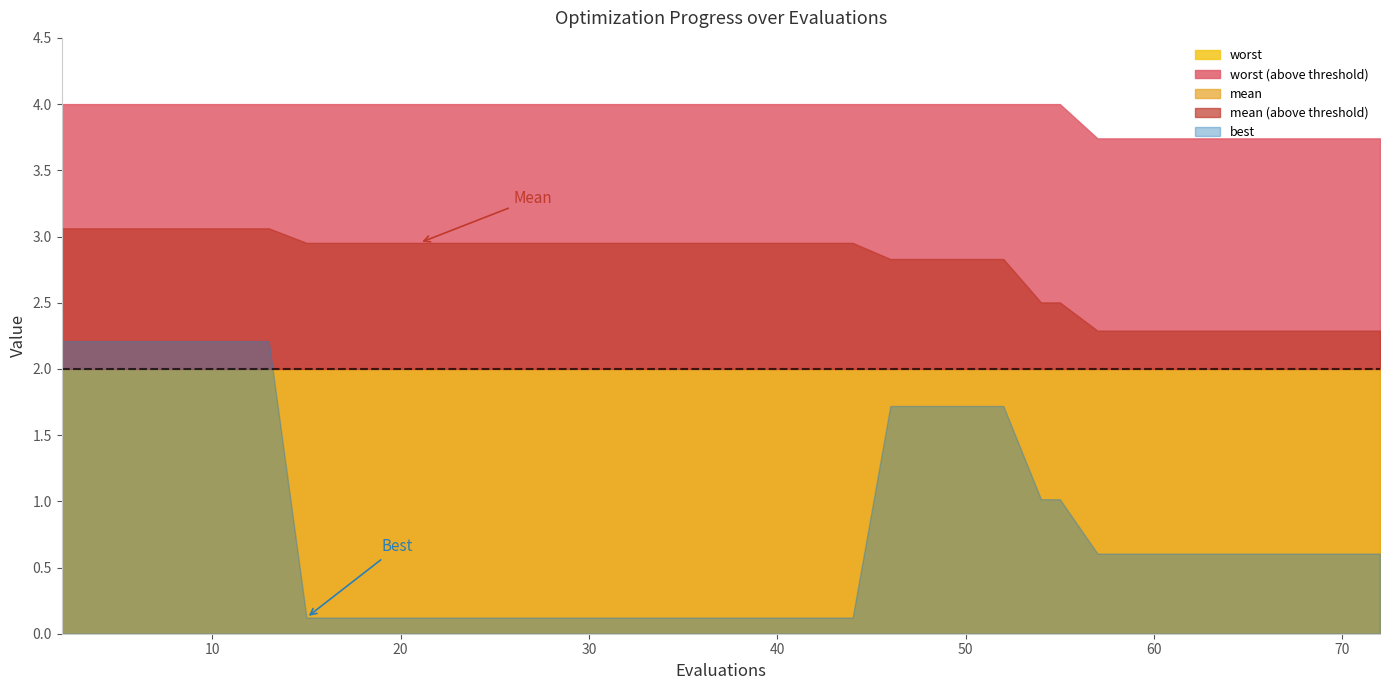

Is it true that worst equals 6.6 at 23?

False